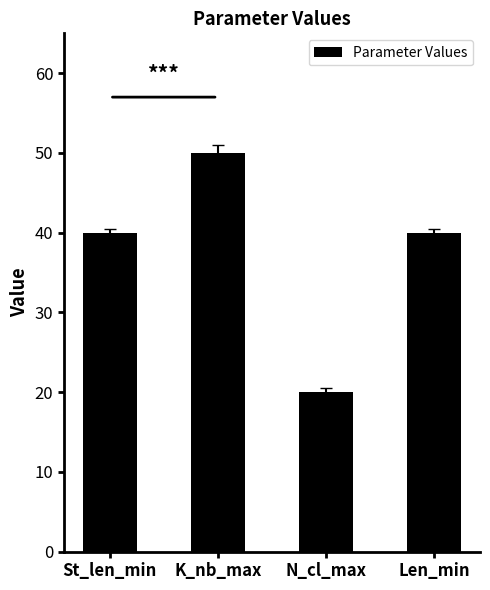

The chart shows a value of 63 at St_len_min. True or false?

False